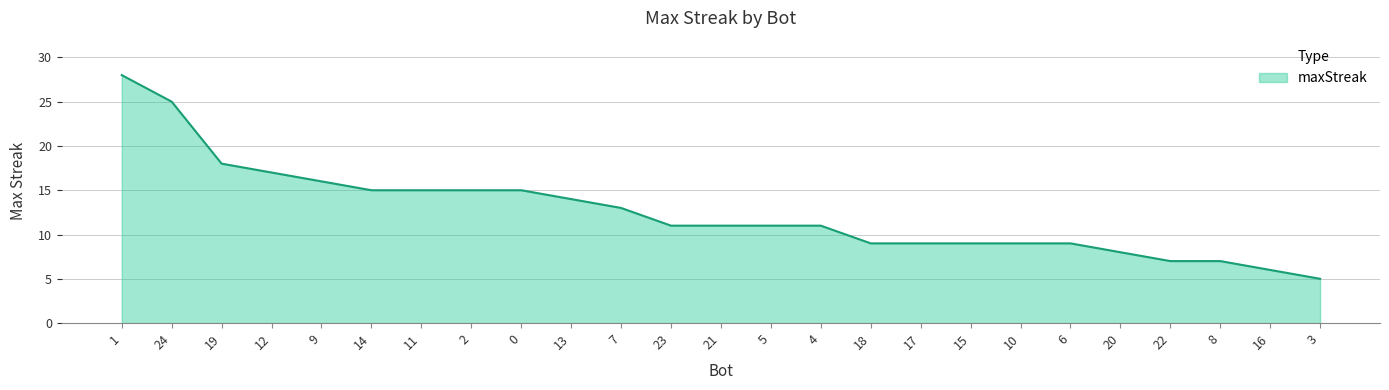

What is the maximum value shown in the chart?

28